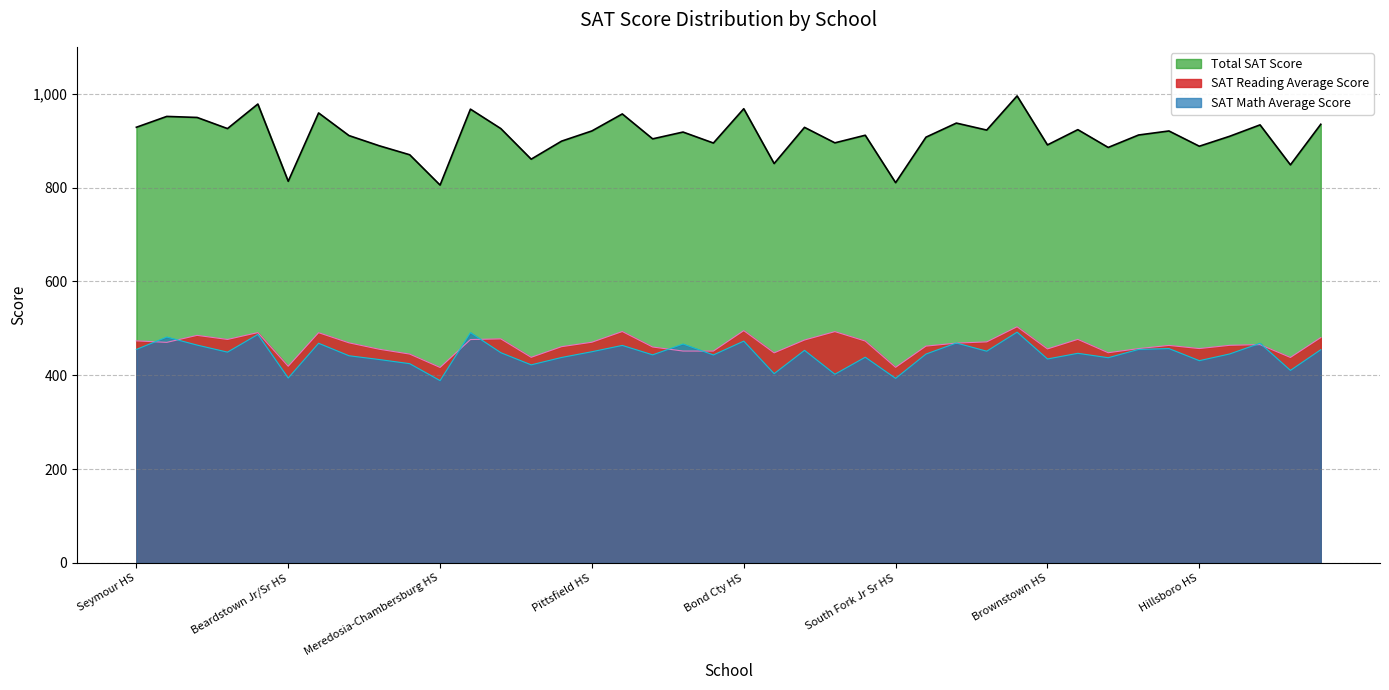

What is the total value across all series at Ramsey HS?

1824.2